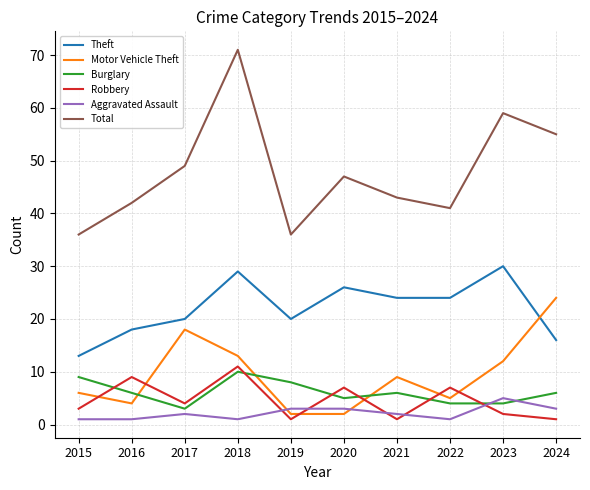

The Total series shows 66 at 2022. True or false?

False